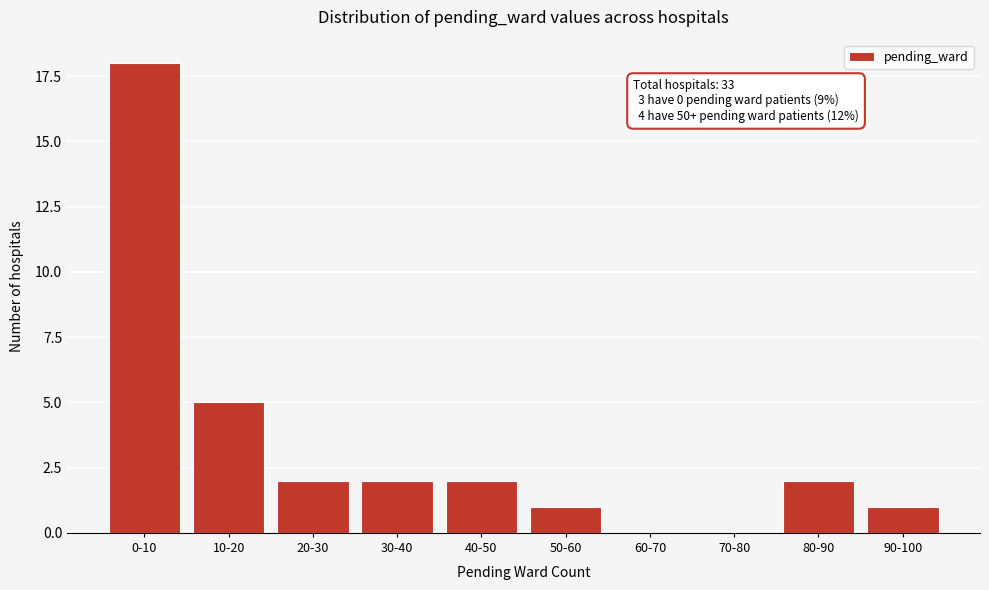

Reading left to right, what are all the values shown in this chart?

0-10=18	10-20=5	20-30=2	30-40=2	40-50=2	50-60=1	60-70=0	70-80=0	80-90=2	90-100=1